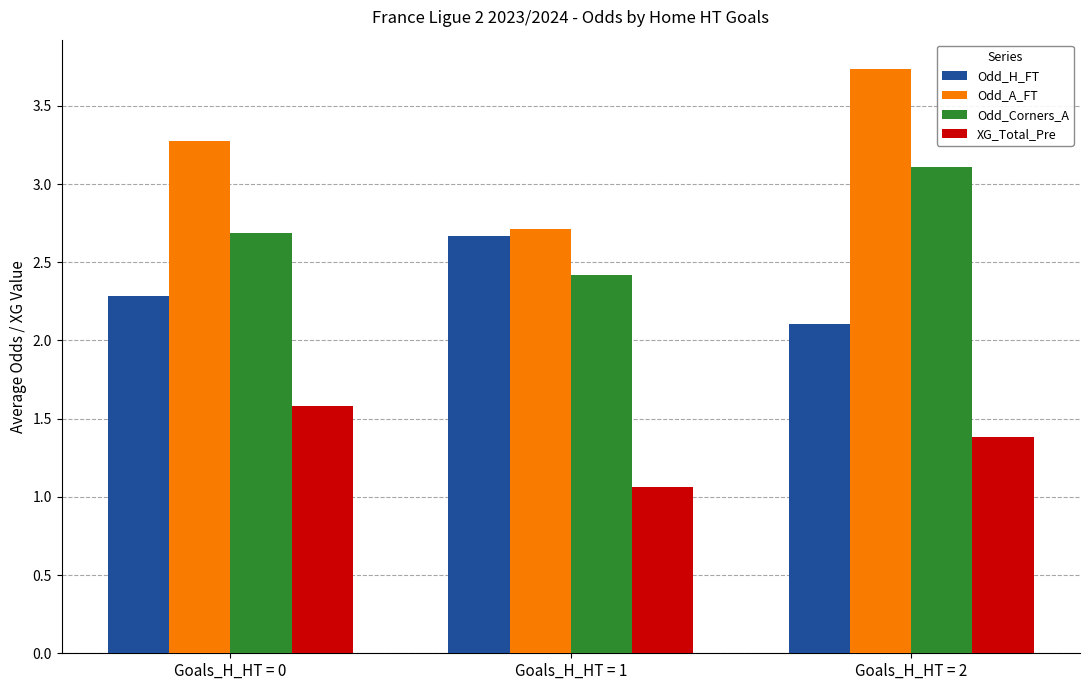

What is the difference between the maximum and second lowest values in the Odd_Corners_A series?

0.4